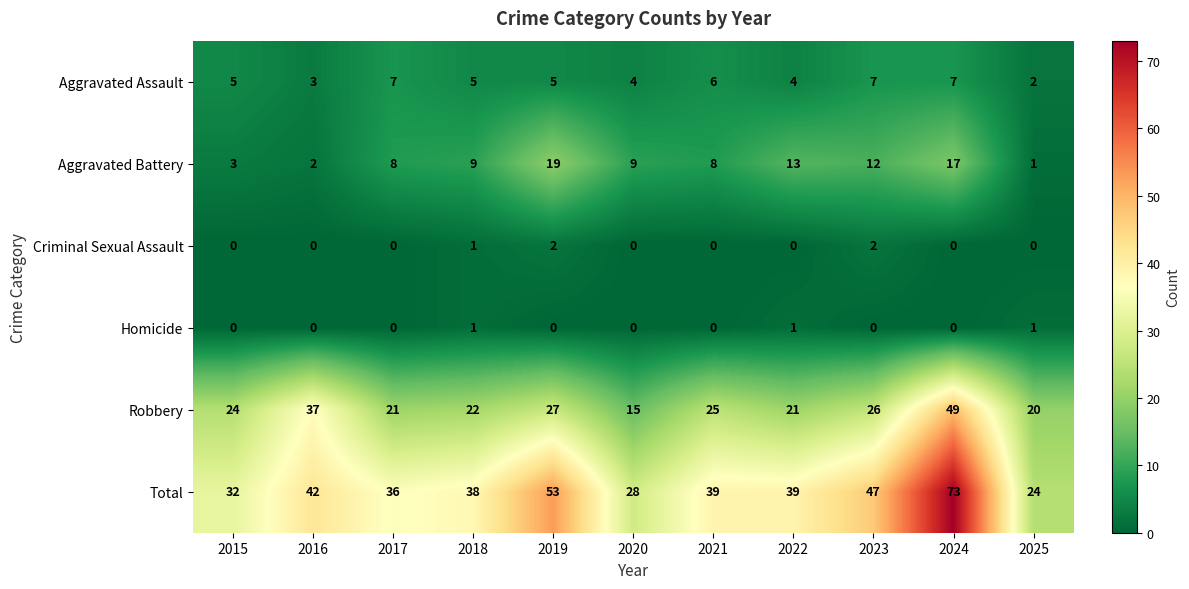

What is the highest value of the Aggravated Battery series?

19